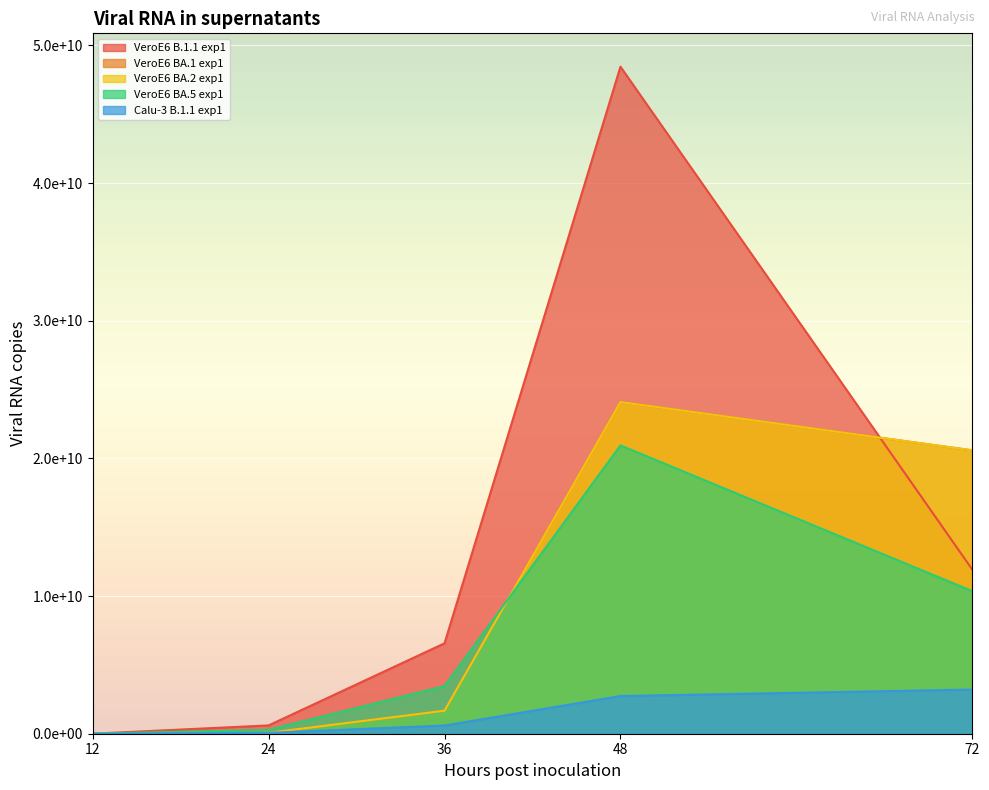

What is the sum of all VeroE6 BA.5 exp1 values?

35054774158.7